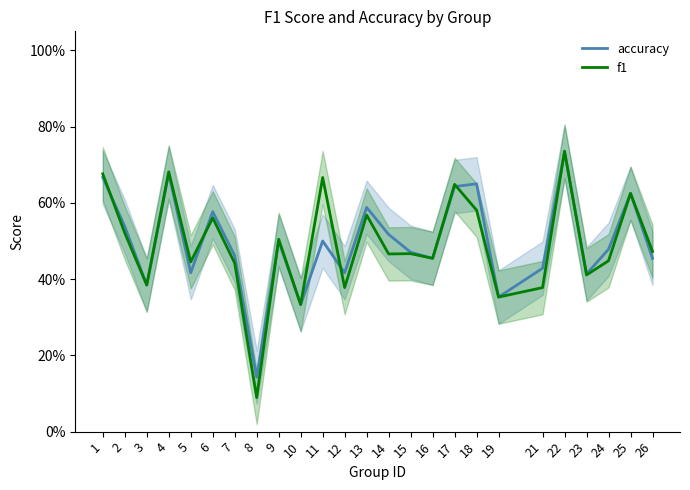

True or false: f1 has more than 1 interior local peaks.

True